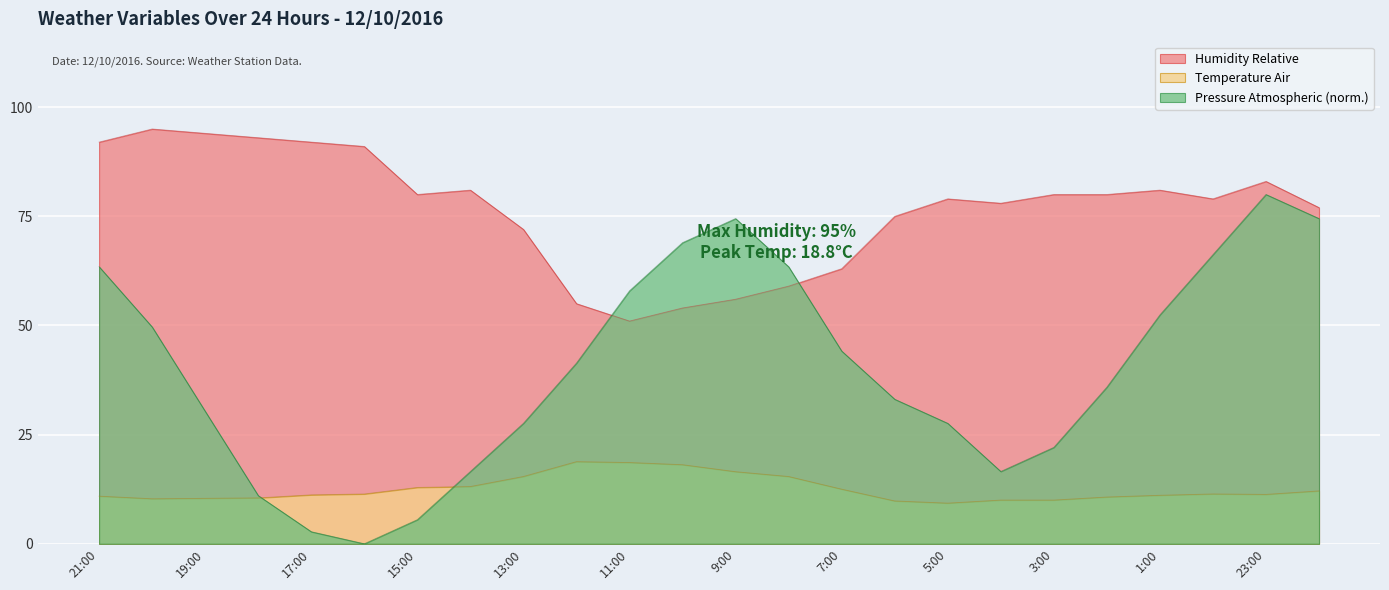

Rank the series by their maximum value, from lowest to highest.

Temperature Air, Pressure Atmospheric (norm.), Humidity Relative